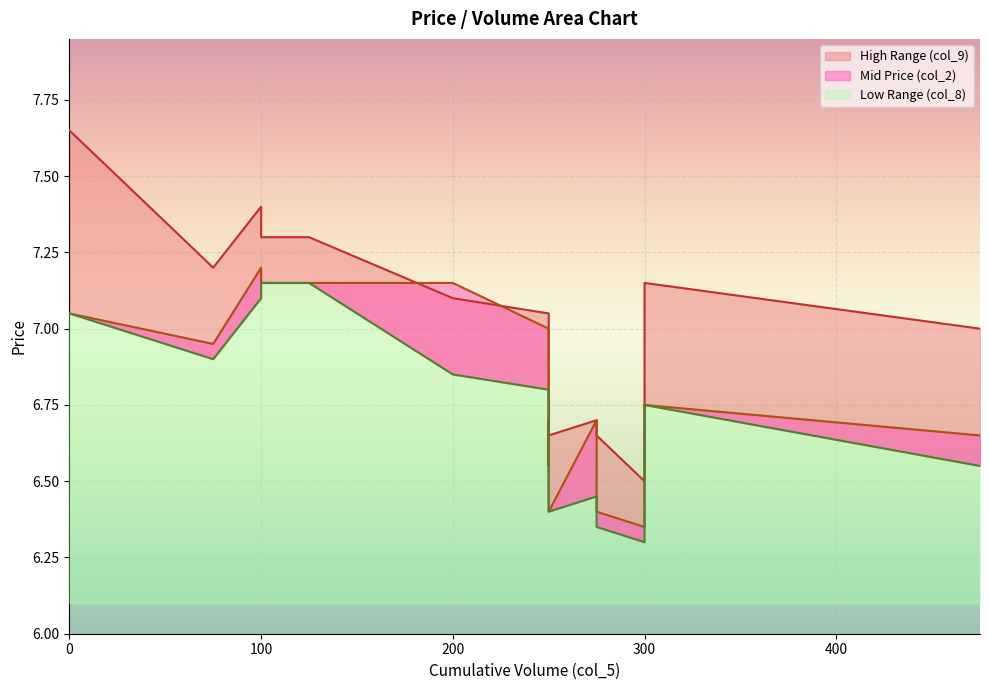

What is the value of the col_9 point at the 9th from the left?

7.0